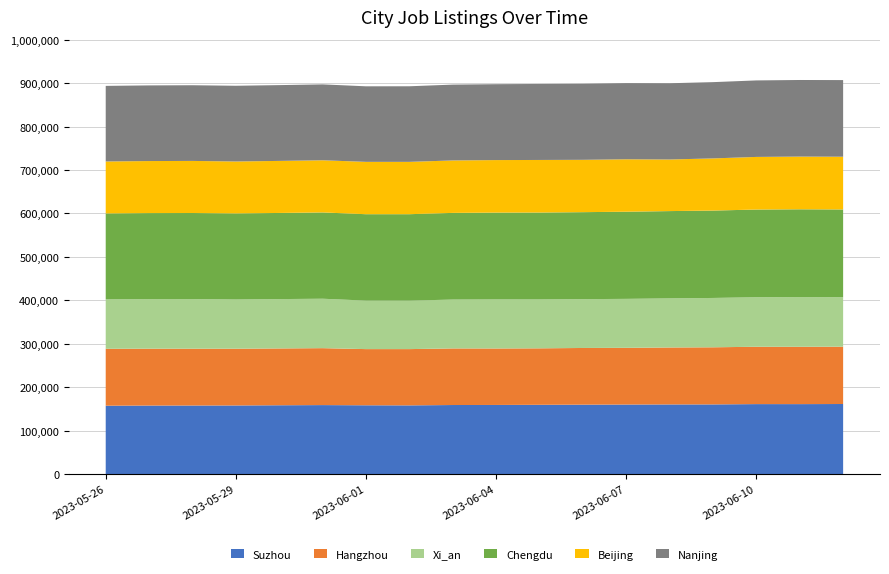

Reading left to right, what are all the values shown in this chart?

Suzhou: 2023-05-26=157247	2023-05-27=157601	2023-05-28=157695	2023-05-29=157812	2023-05-30=158282	2023-05-31=158671	2023-06-01=158220	2023-06-02=158003	2023-06-03=158821	2023-06-04=158977	2023-06-05=159330	2023-06-06=159648	2023-06-07=159942	2023-06-08=160178	2023-06-09=160242	2023-06-10=160934	2023-06-11=160900	2023-06-12=161161
Hangzhou: 2023-05-26=131037	2023-05-27=130967	2023-05-28=130849	2023-05-29=130683	2023-05-30=130822	2023-05-31=131081	2023-06-01=129338	2023-06-02=129556	2023-06-03=130334	2023-06-04=130051	2023-06-05=130028	2023-06-06=130517	2023-06-07=130580	2023-06-08=131151	2023-06-09=131501	2023-06-10=132019	2023-06-11=132011	2023-06-12=132012
Xi_an: 2023-05-26=113784	2023-05-27=114091	2023-05-28=114242	2023-05-29=113280	2023-05-30=113620	2023-05-31=113797	2023-06-01=111686	2023-06-02=111624	2023-06-03=112471	2023-06-04=112914	2023-06-05=112568	2023-06-06=112452	2023-06-07=112704	2023-06-08=113018	2023-06-09=113591	2023-06-10=114025	2023-06-11=114465	2023-06-12=113879
Chengdu: 2023-05-26=197840	2023-05-27=198073	2023-05-28=198116	2023-05-29=198205	2023-05-30=198303	2023-05-31=198676	2023-06-01=198924	2023-06-02=198997	2023-06-03=199541	2023-06-04=199903	2023-06-05=200069	2023-06-06=200250	2023-06-07=200670	2023-06-08=200990	2023-06-09=201204	2023-06-10=201893	2023-06-11=202100	2023-06-12=202052
Beijing: 2023-05-26=119669	2023-05-27=119793	2023-05-28=119926	2023-05-29=119562	2023-05-30=119835	2023-05-31=120093	2023-06-01=120516	2023-06-02=120492	2023-06-03=120763	2023-06-04=120937	2023-06-05=121055	2023-06-06=120497	2023-06-07=120704	2023-06-08=118796	2023-06-09=120087	2023-06-10=121176	2023-06-11=121339	2023-06-12=121403
Nanjing: 2023-05-26=174019	2023-05-27=174166	2023-05-28=174265	2023-05-29=174324	2023-05-30=174497	2023-05-31=174747	2023-06-01=173929	2023-06-02=174025	2023-06-03=174588	2023-06-04=174708	2023-06-05=174993	2023-06-06=175163	2023-06-07=175382	2023-06-08=175543	2023-06-09=175597	2023-06-10=176133	2023-06-11=176353	2023-06-12=176428